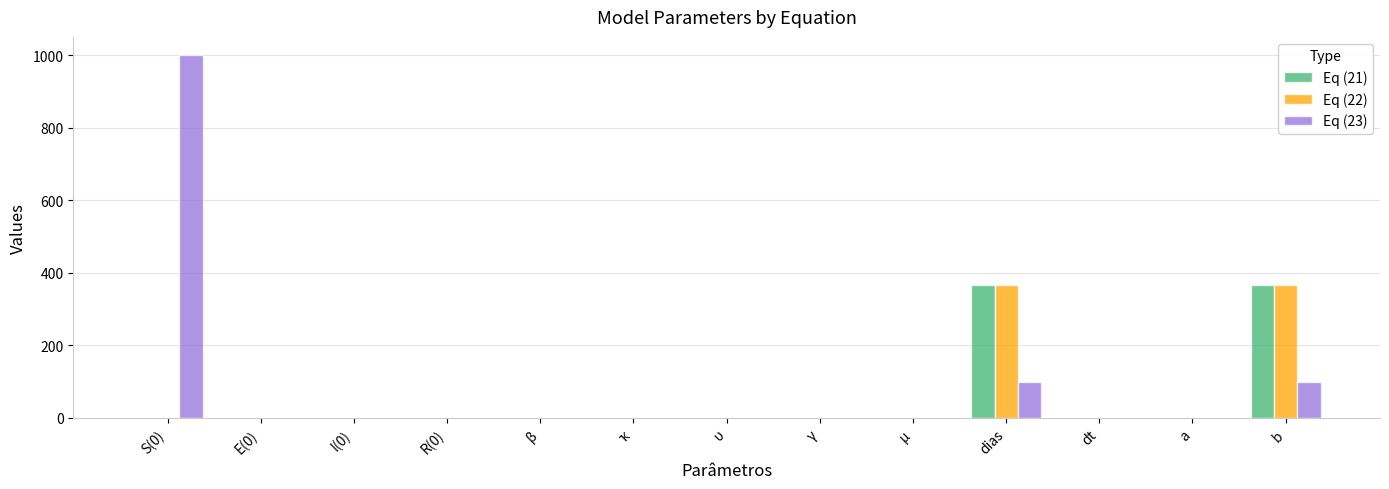

True or false: Eq (21) has a value of 221.1 at a.

False